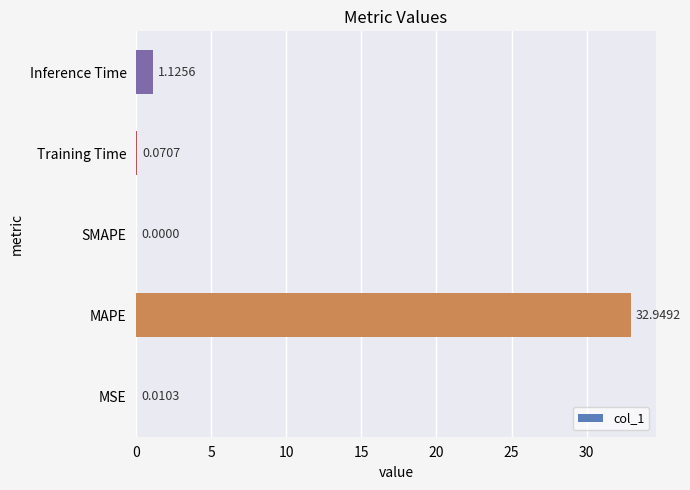

Which label corresponds to the largest value in the chart?

MAPE